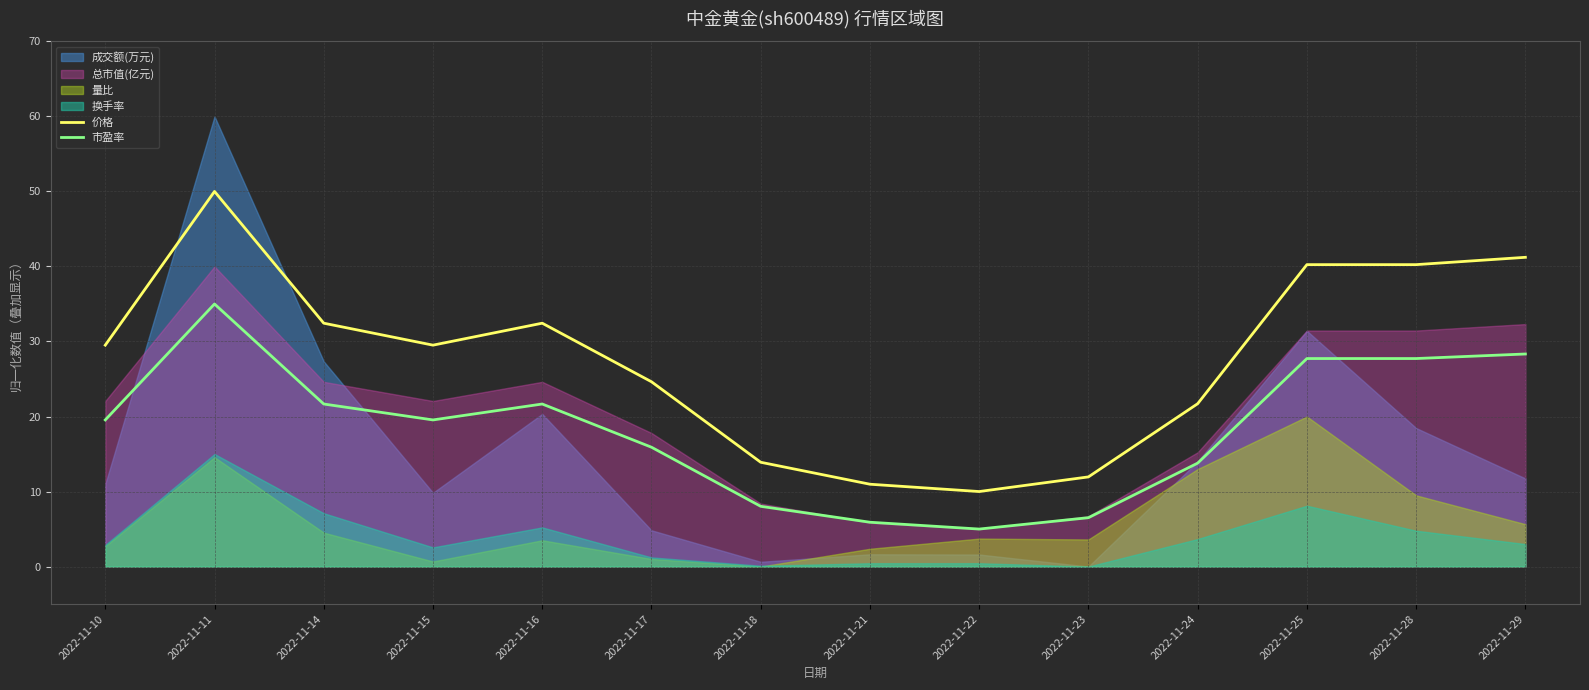

What is the approximate value of 价格 at 2022-11-10?

29.5